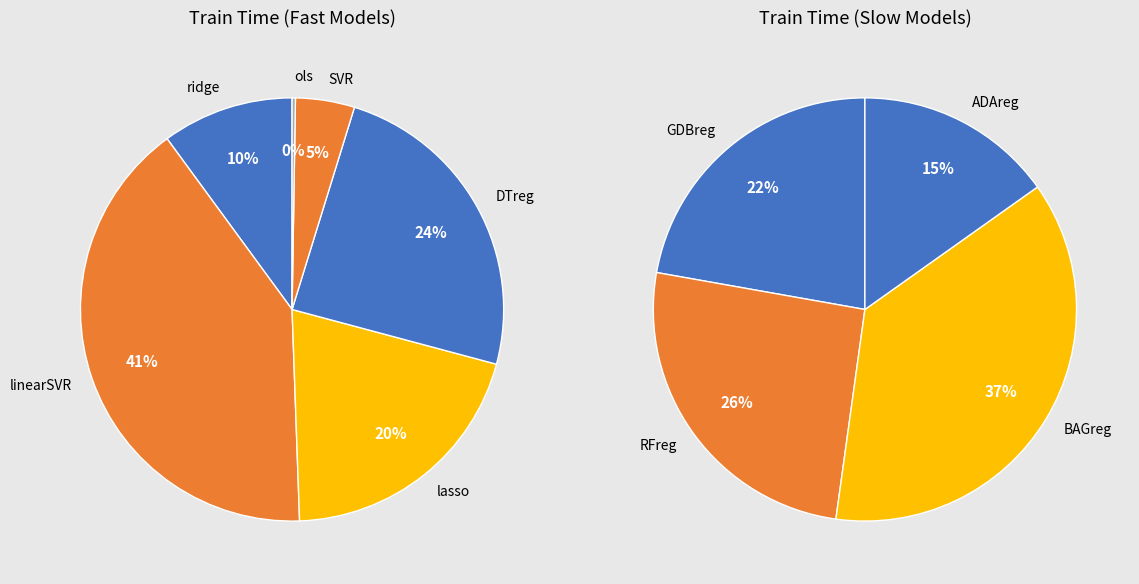

Rank the categories by value from lowest to highest.

ols, SVR, ridge, lasso, DTreg, linearSVR, ADAreg, GDBreg, RFreg, BAGreg